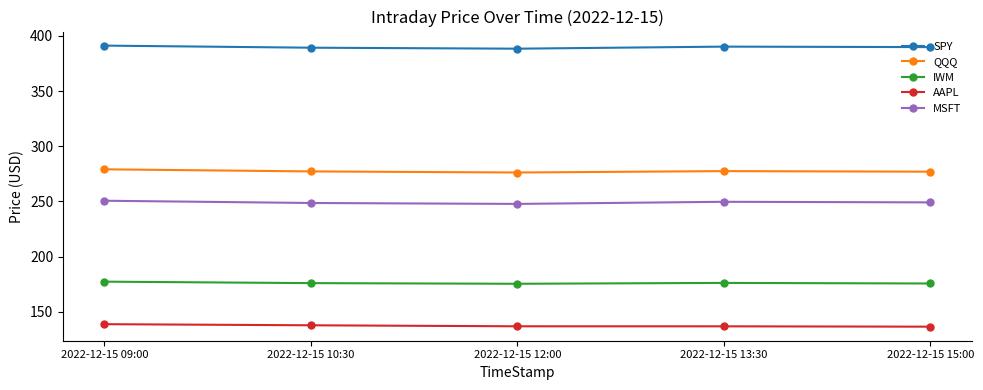

The AAPL series shows 92.1 at 2022-12-15 13:30. True or false?

False